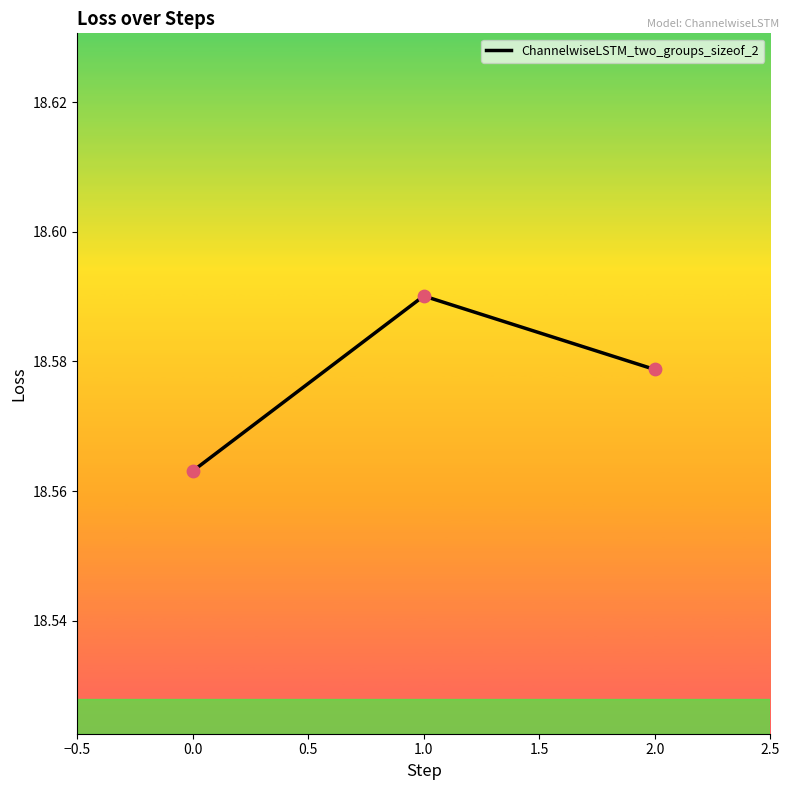

Which has a higher value, 2.0 or 0.0?

2.0